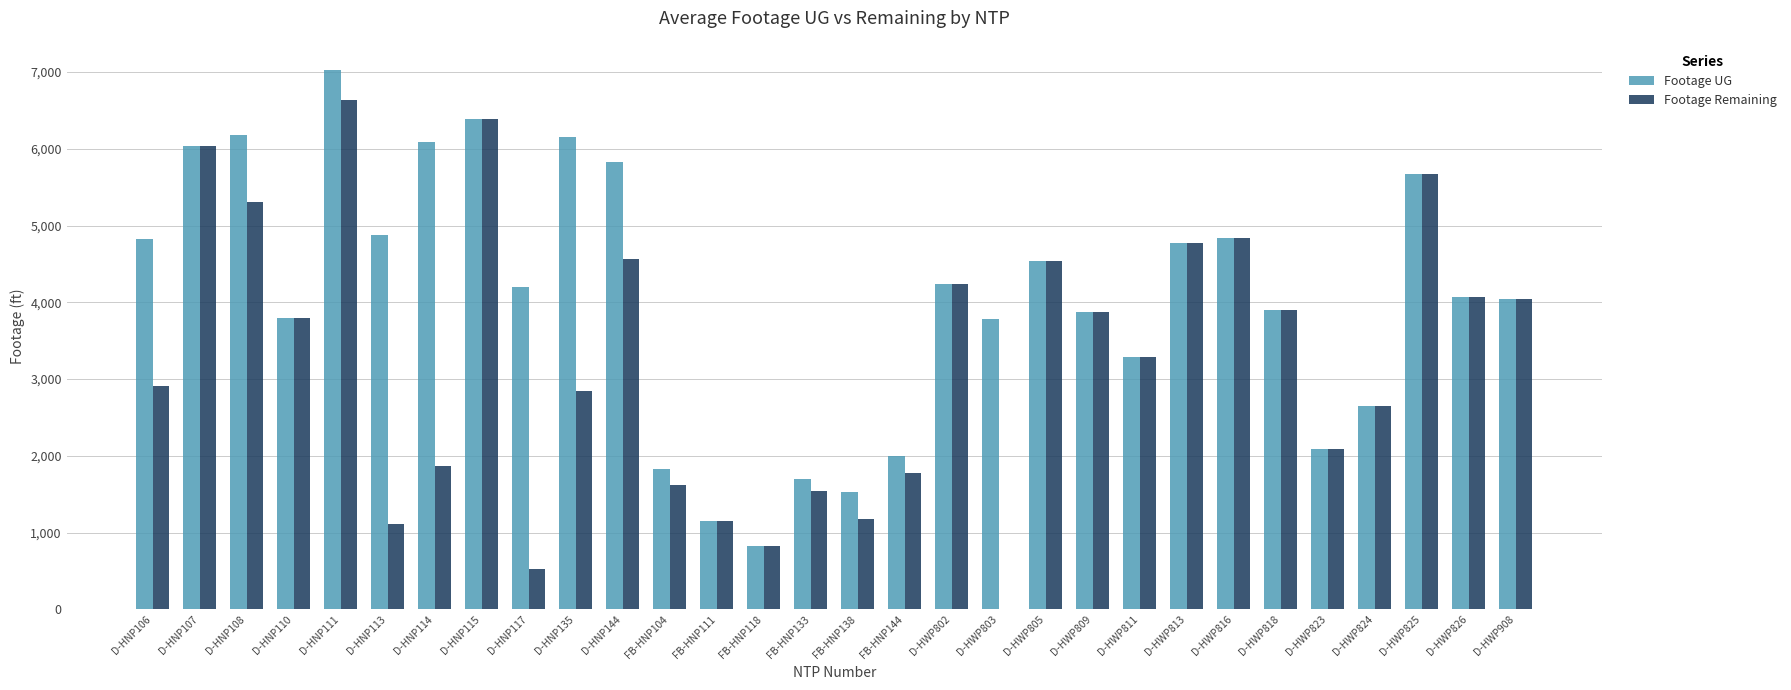

The value of Footage UG at D-HNP110 is 5368. True or false?

False